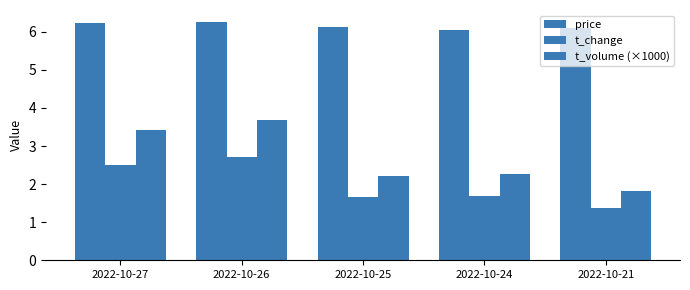

How many series are shown in this chart?

3